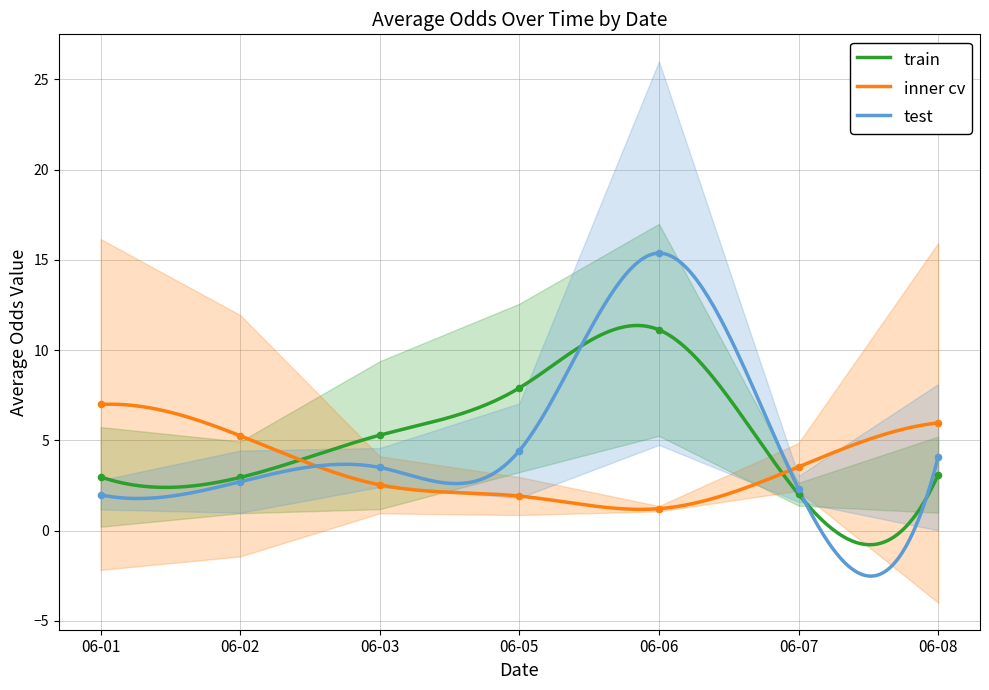

What is the minimum value for test?

-2.5